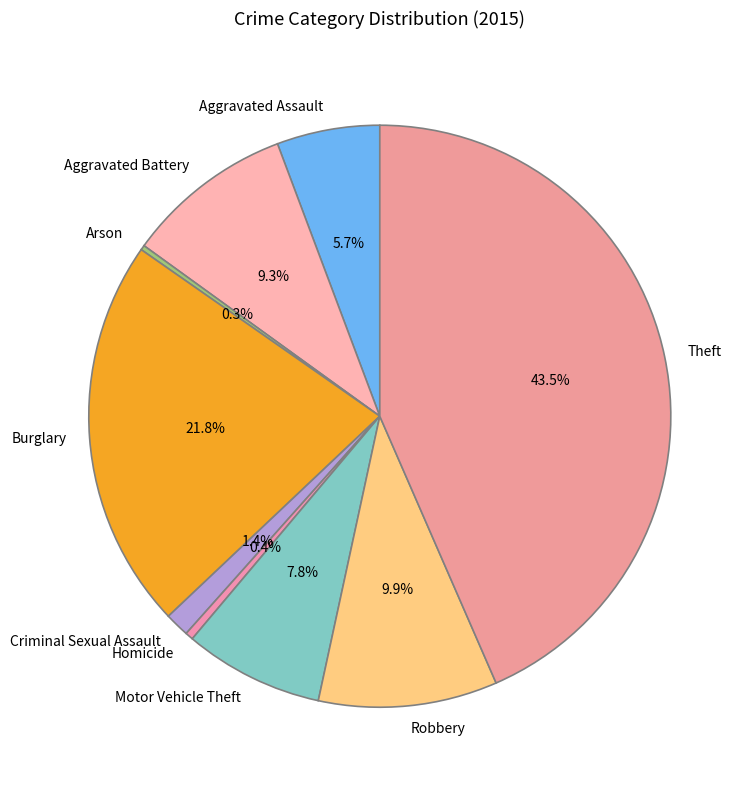

True or false: Burglary accounts for 22% of the total.

True